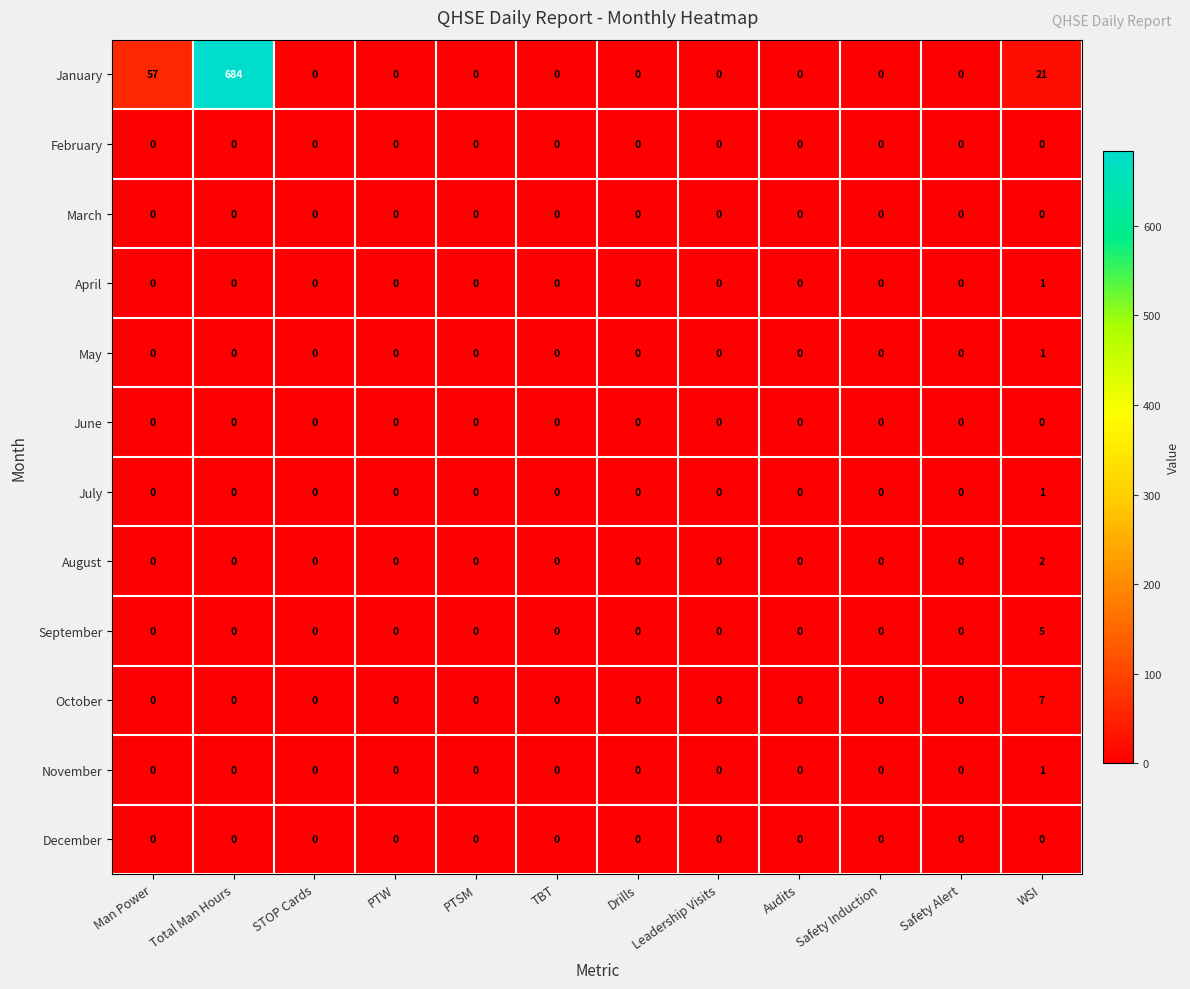

The value of August at Leadership Visits is -1. True or false?

False